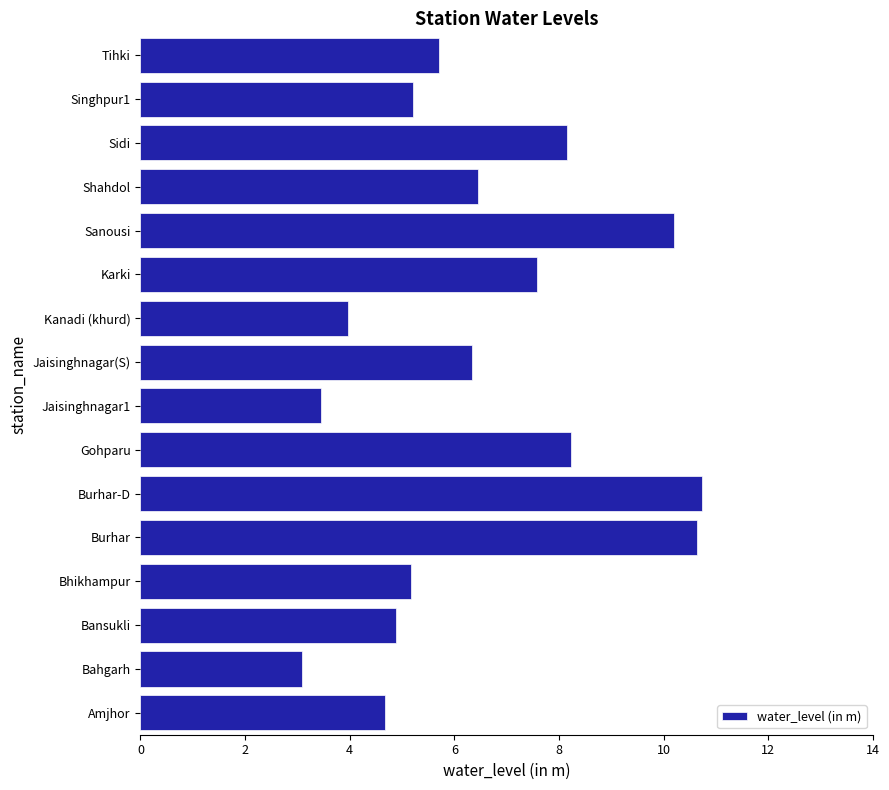

What is the sum of the values at Sidi and Bhikhampur?

13.3